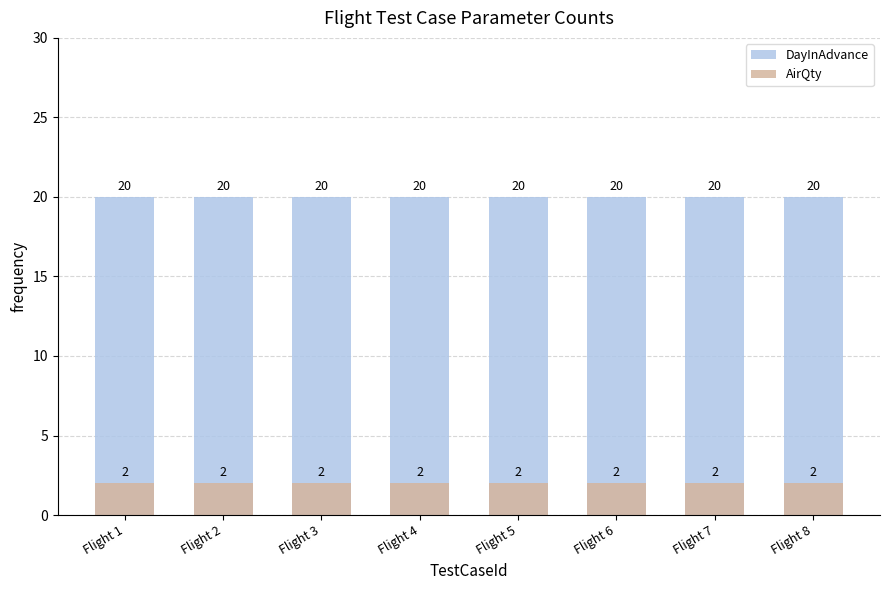

Which series has the largest total across all categories?

DayInAdvance